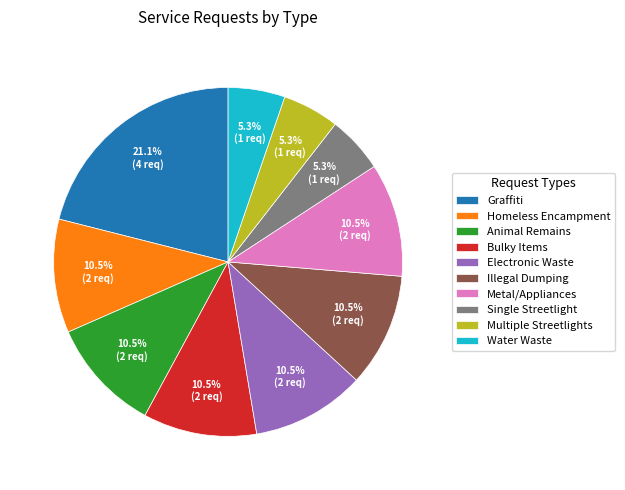

What is the largest slice in the pie chart?

Graffiti